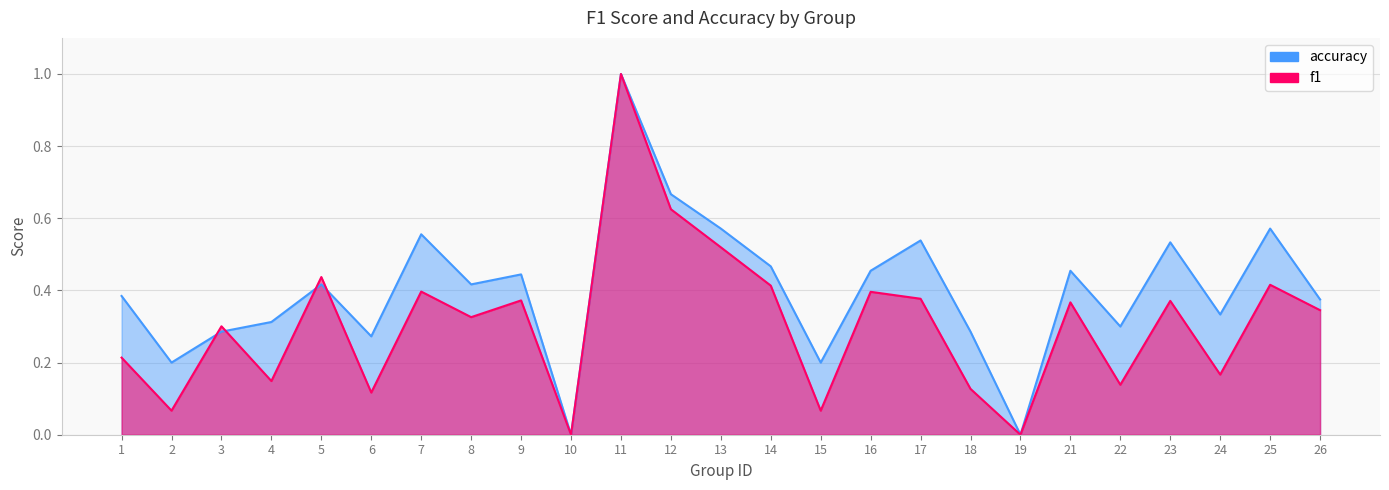

What is the average value of the accuracy series?

0.4